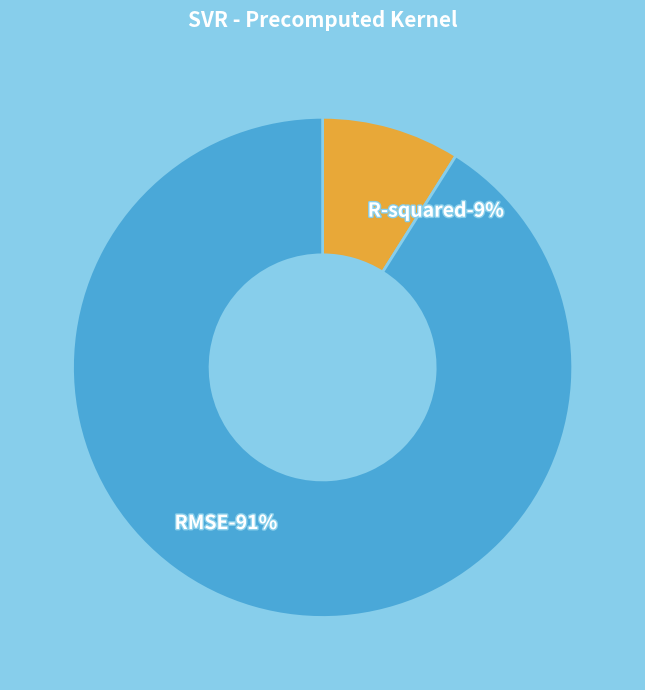

Combined, what portion of the pie is R-squared and RMSE?

100.0%